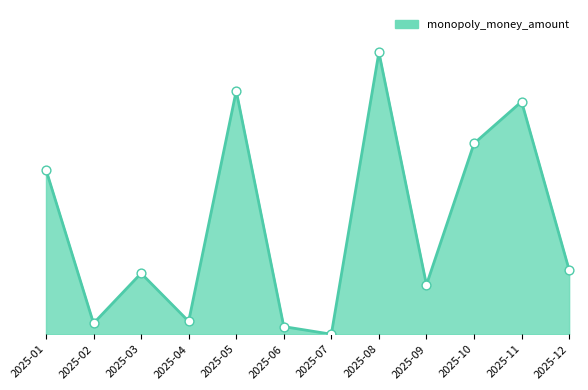

Approximately how many times larger is the value at 2025-10 compared to 2025-12?

3.0